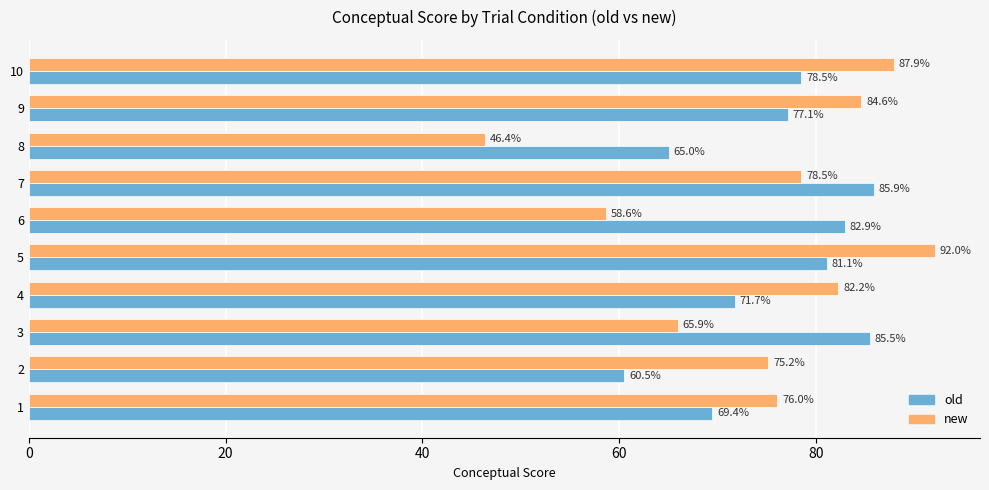

Where is new nearest to the value 69?

3